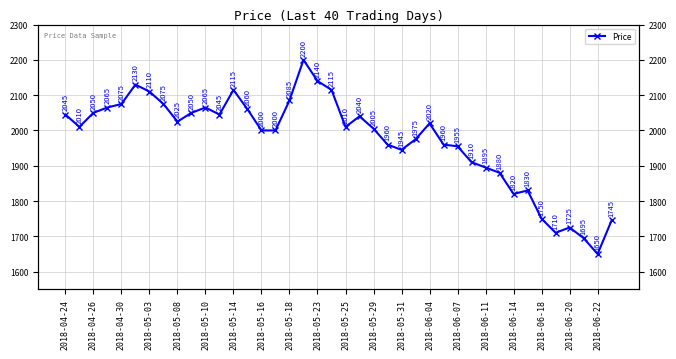

How many points are lower than both their immediate neighbors (excluding endpoints)?

8